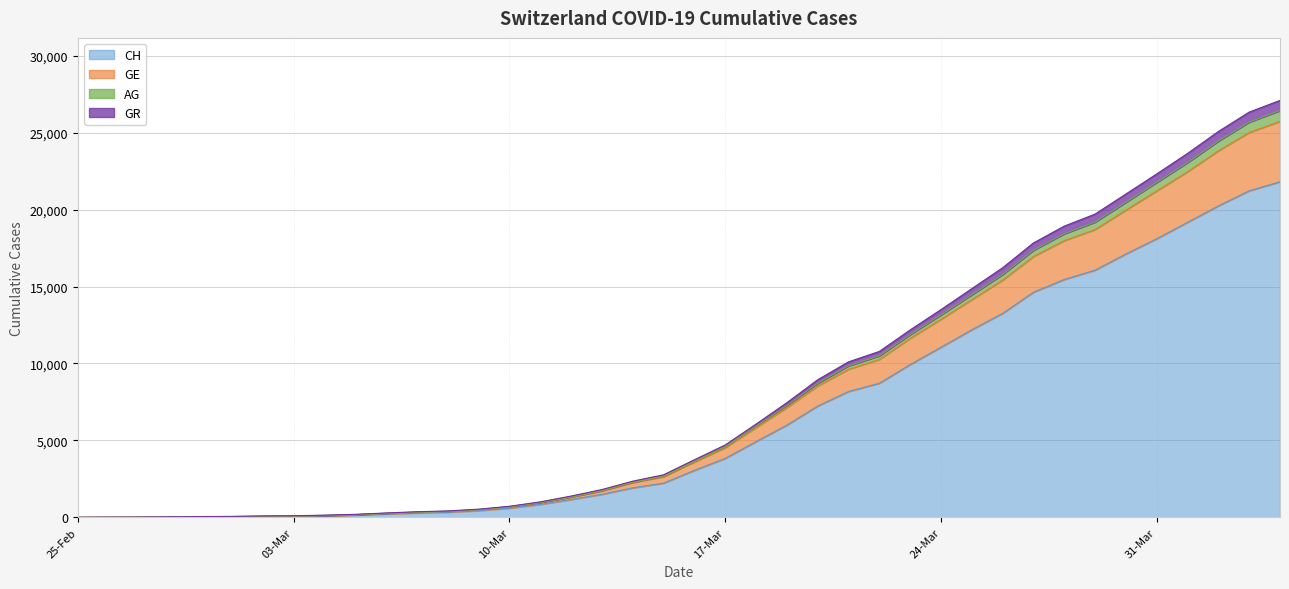

What is the maximum value for CH?

21808